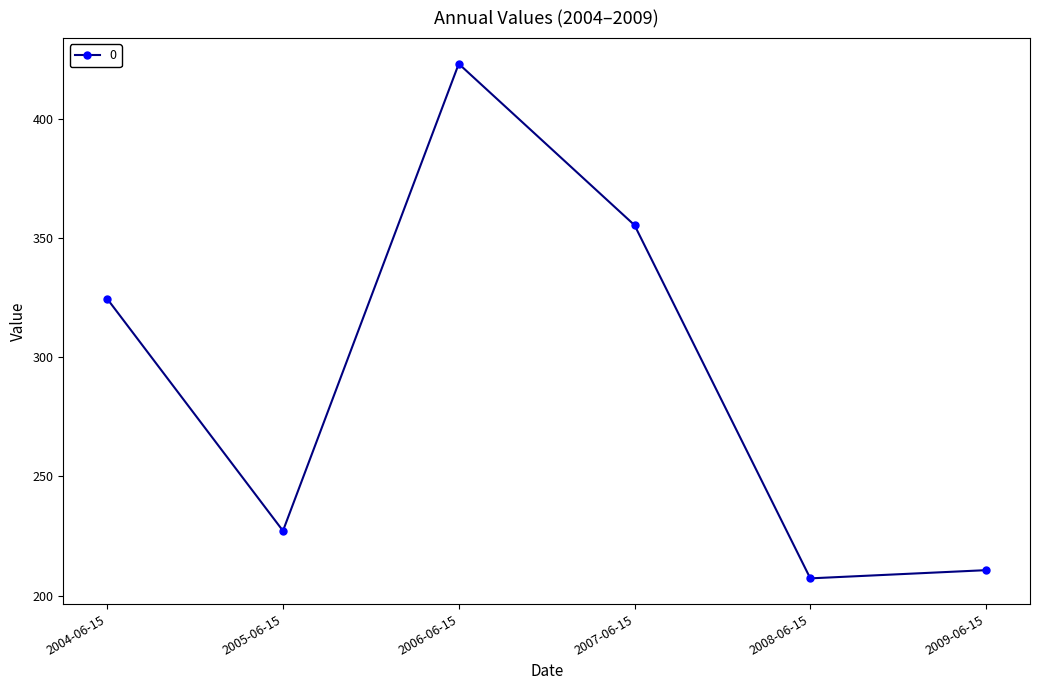

How many interior local peaks (higher than both neighbors) does the data have?

1